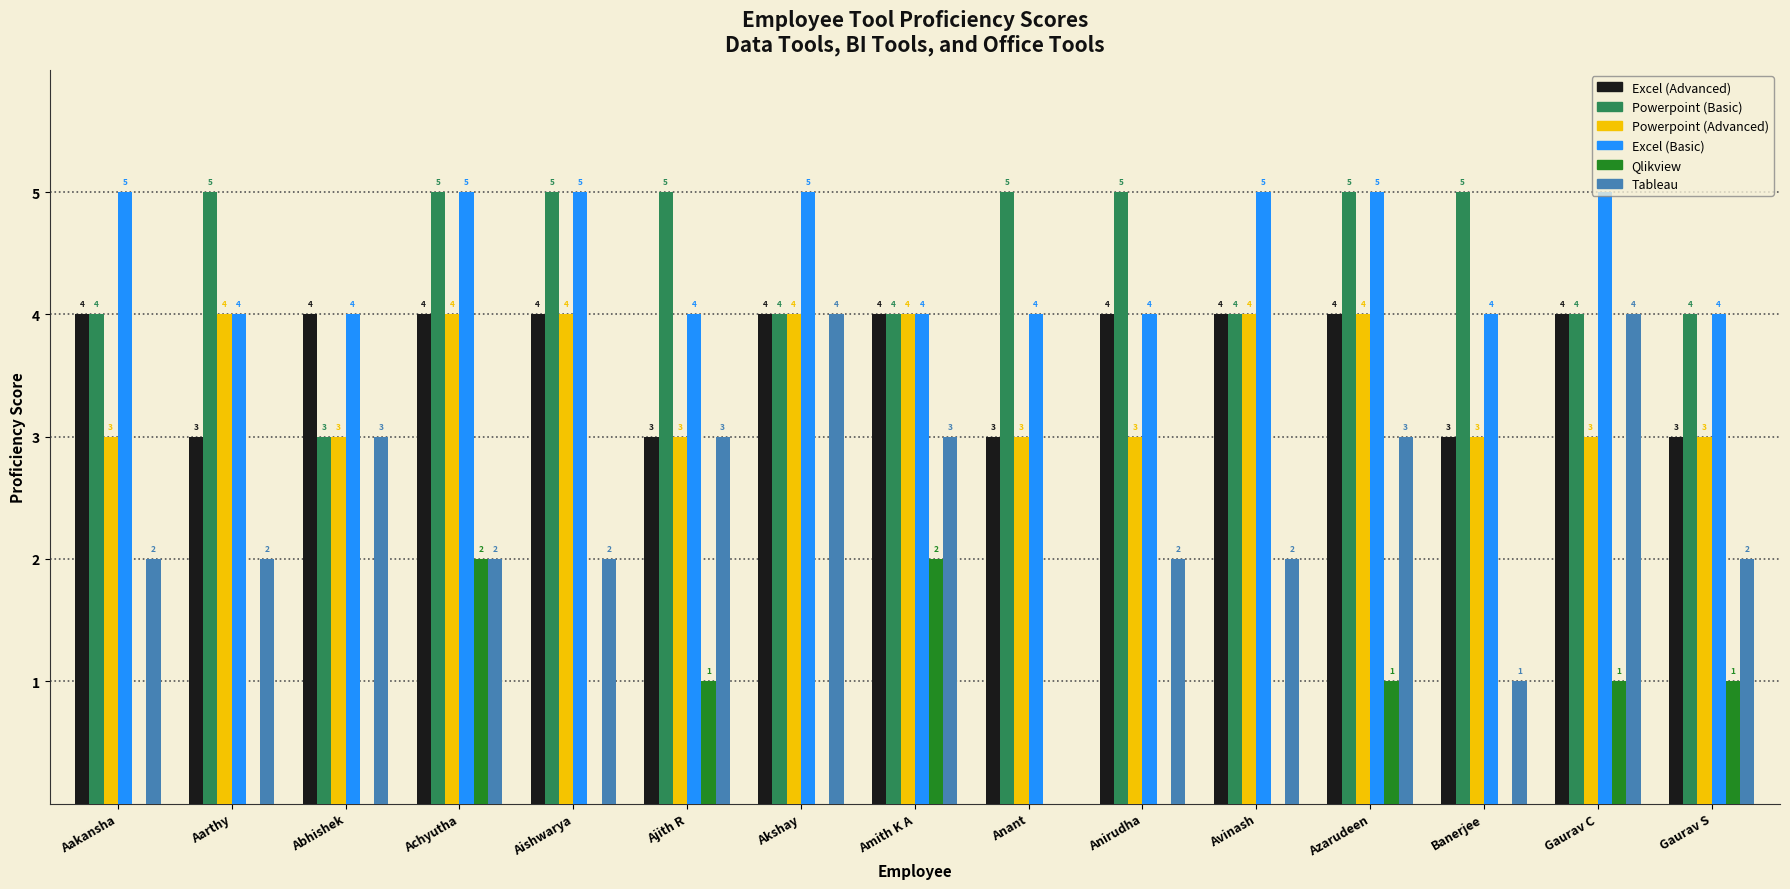

What is the sum of all Excel (Advanced) values?

55